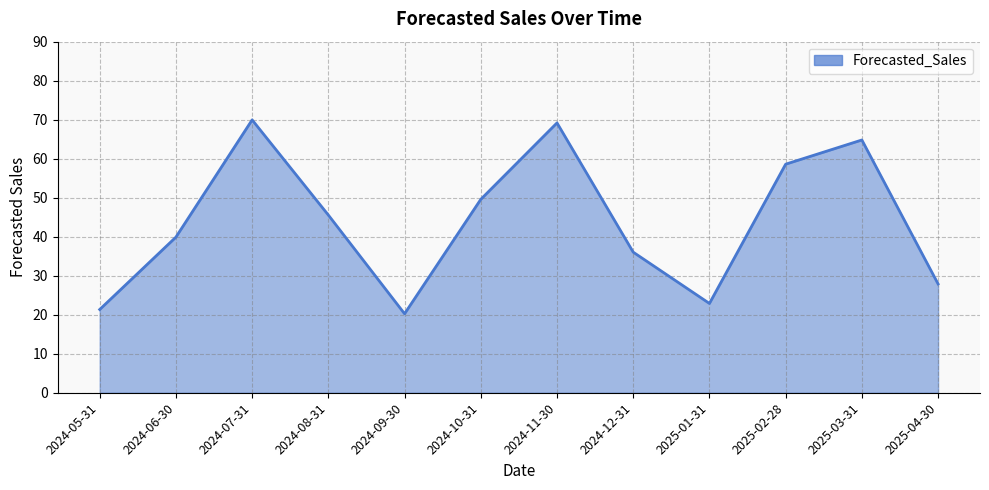

What is the greatest value displayed?

69.9